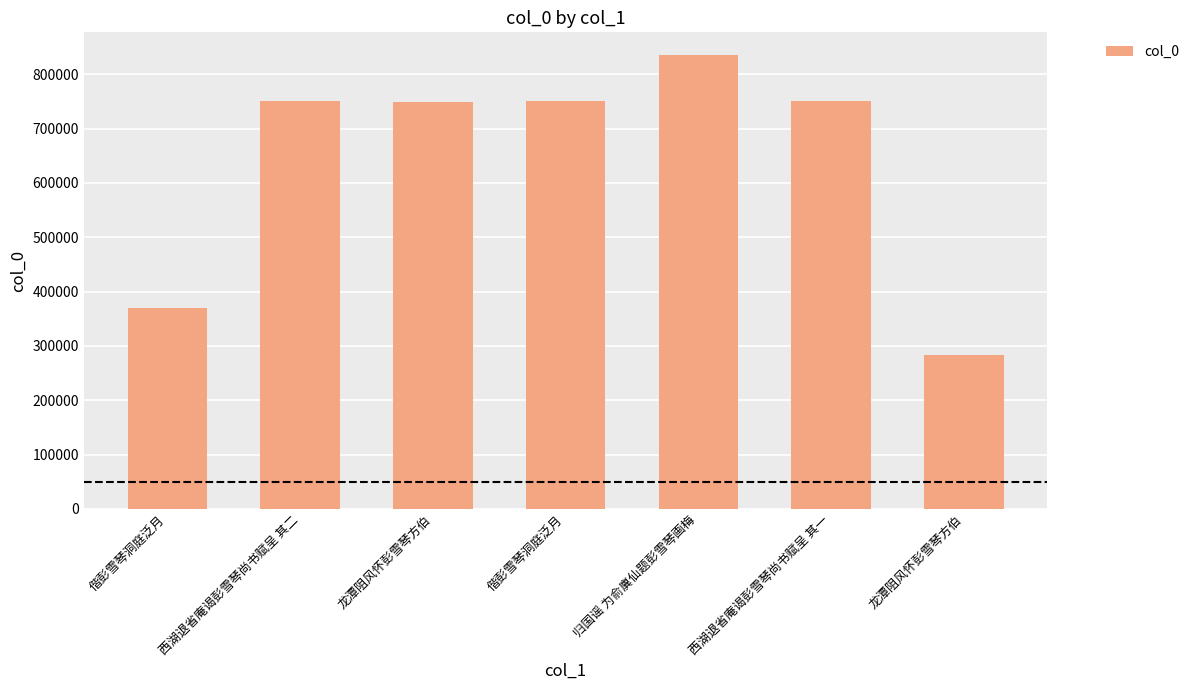

Where does the data first go above 750228?

西湖退省庵谒彭雪琴尚书赋呈 其二